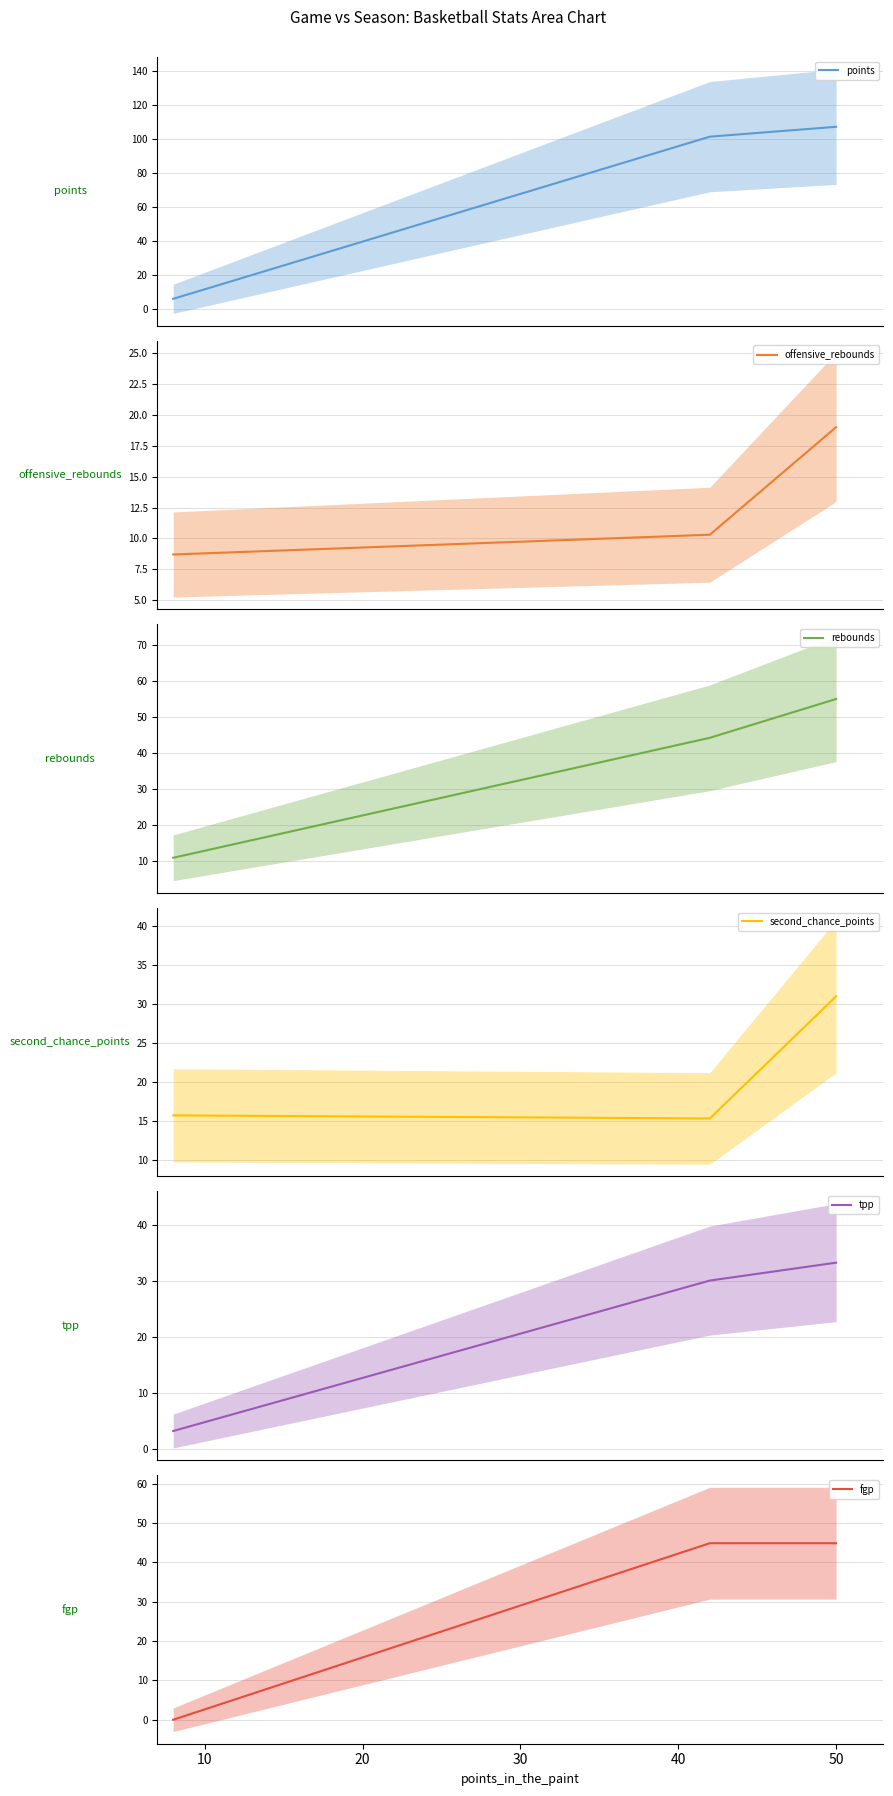

Reading left to right, list all the values displayed in this chart.

points: 5.8	101.2	107.0
offensive_rebounds: 8.7	10.3	19.0
rebounds: 10.8	44.2	55.0
second_chance_points: 15.7	15.3	31.0
tpp: 3.2	30.1	33.3
fgp: 0.0	44.9	44.9